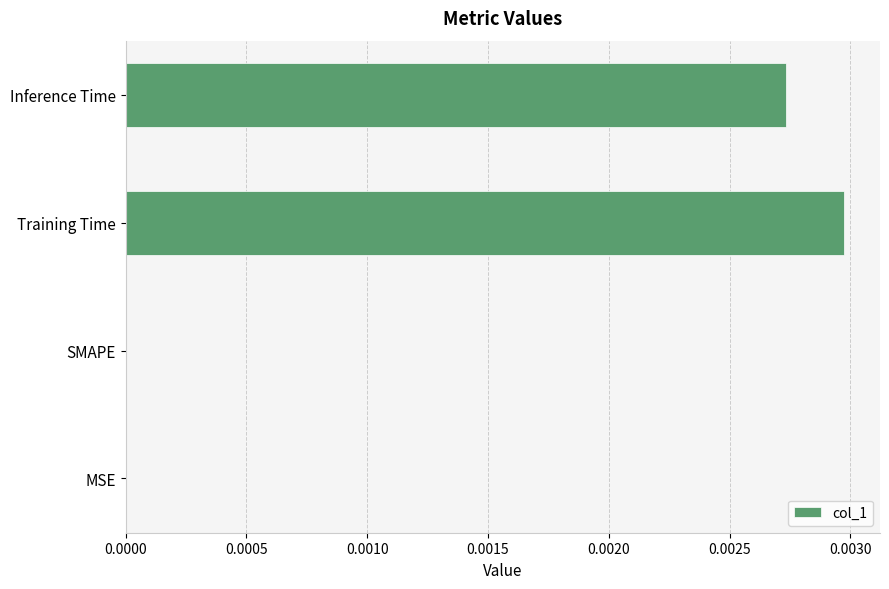

True or false: the data shows 0.0 at Training Time.

True